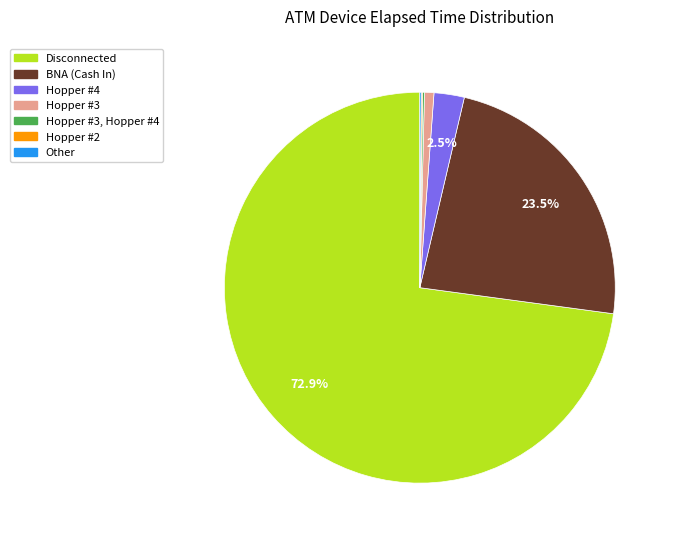

Does any single category account for the majority?

Yes